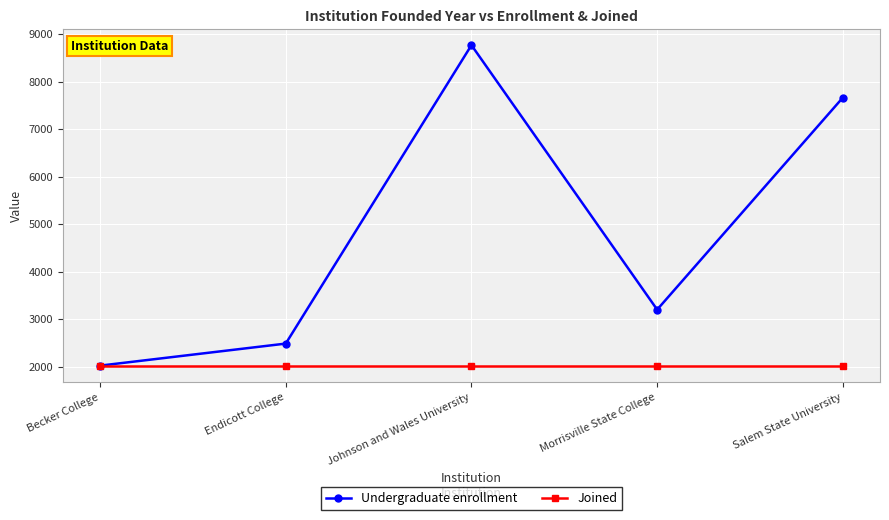

What is the label of the 3rd point from the right?

Johnson and Wales University